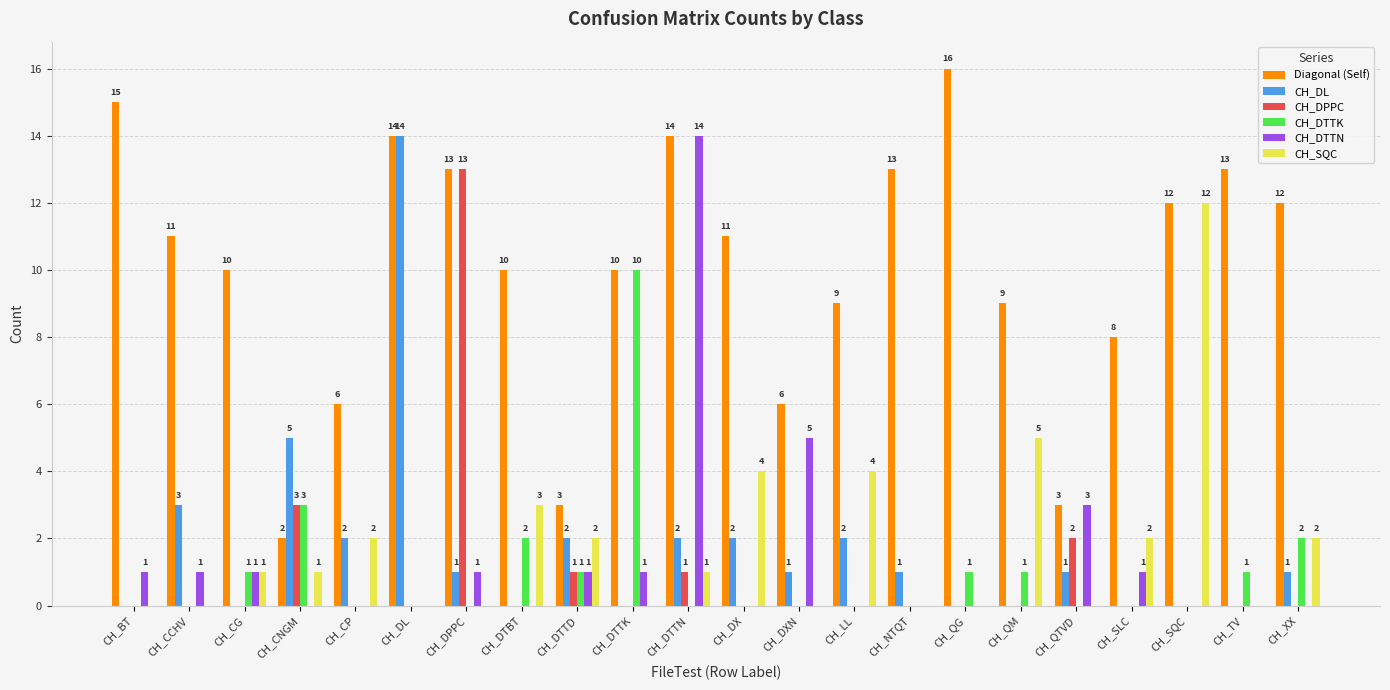

Which series has the largest total across all categories?

Diagonal (Self)